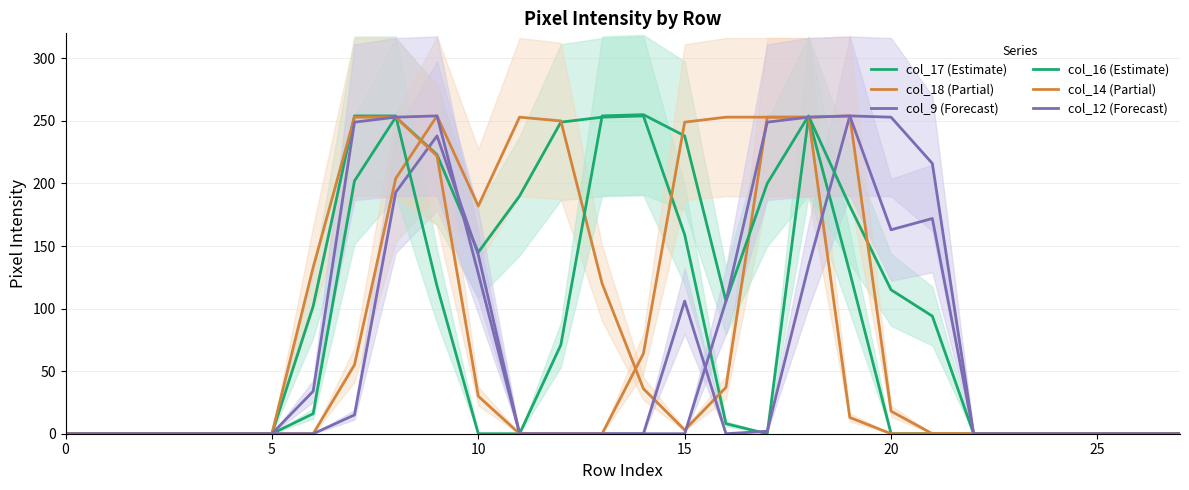

What is the difference between the maximum and minimum values in the col_17 (Estimate) series?

254